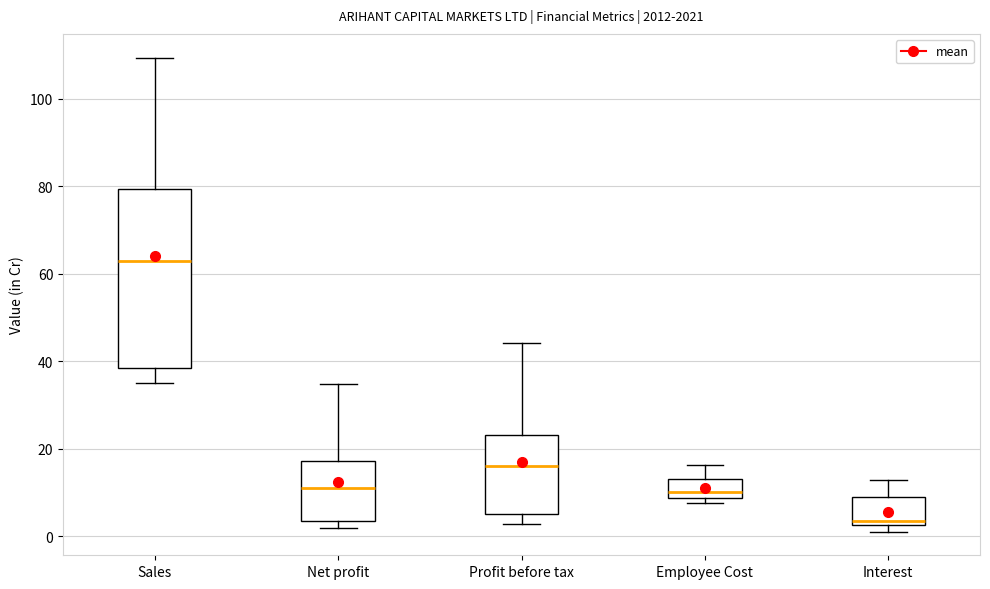

Reading left to right, read every box against the y-axis: the position of its median line, the range the box covers, and the ends of its whiskers. The values are not printed on the chart, so give them approximately, as read against the axis.

Sales: median 62, box 38 to 80, whiskers 34 to 110
Net profit: median 10, box 4 to 18, whiskers 2 to 34
Profit before tax: median 16, box 6 to 24, whiskers 2 to 44
Employee Cost: median 10, box 8 to 14, whiskers 8 (just below the box's lower edge) to 16
Interest: median 4, box 2 to 8, whiskers 2 (just below the box's lower edge) to 12